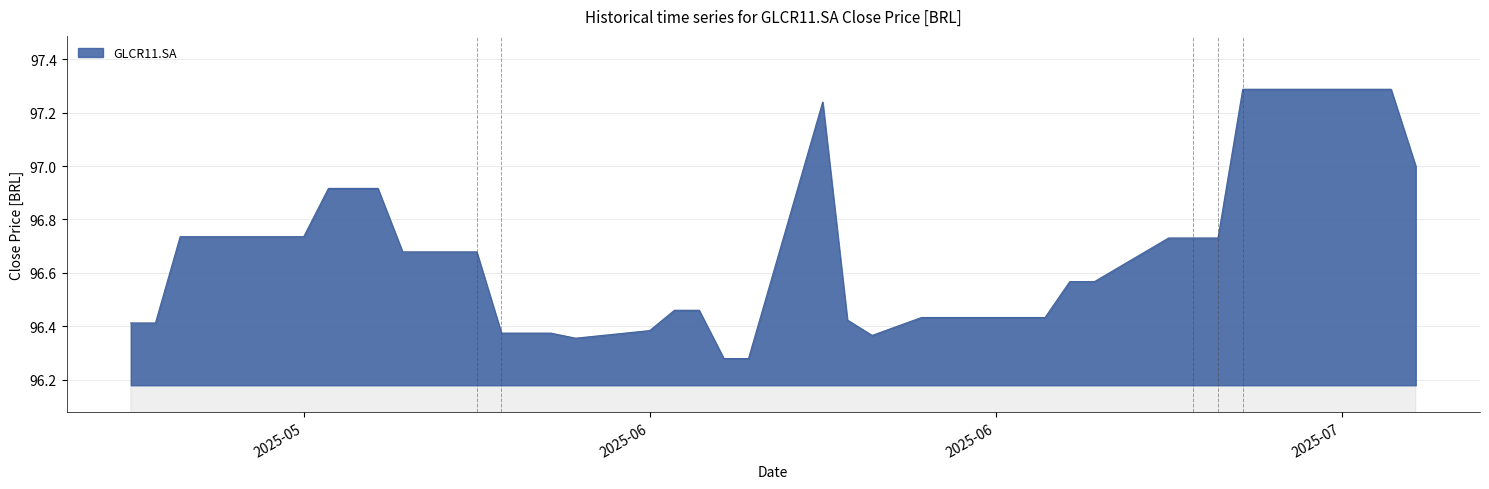

What is the greatest value displayed?

97.3